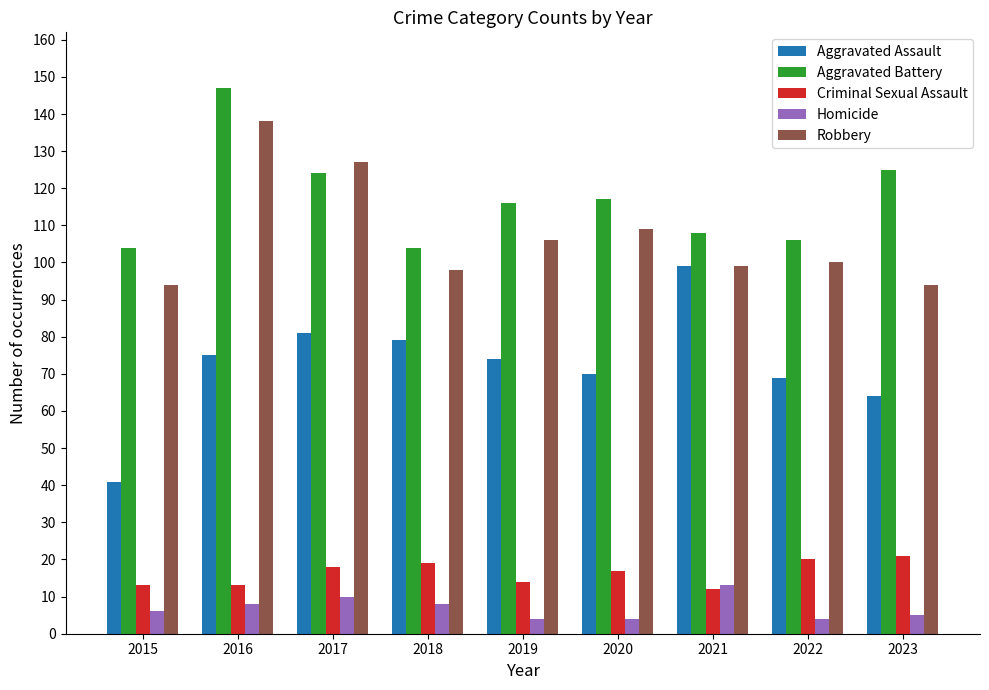

What is the difference between the maximum and minimum values in the Criminal Sexual Assault series?

9